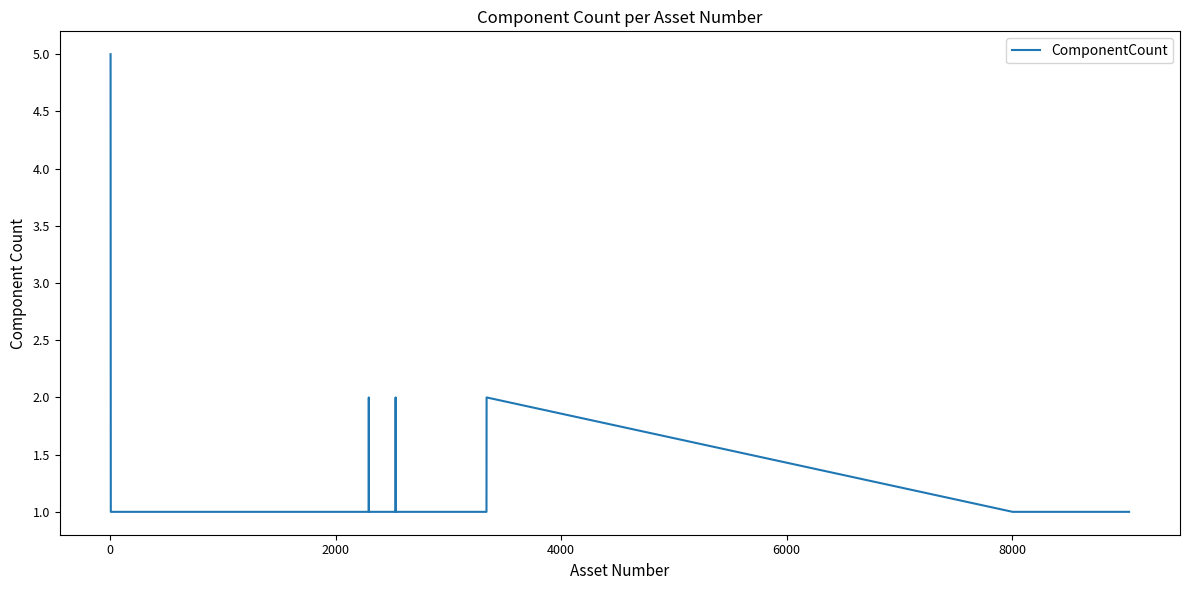

How many lines are shown in the chart?

1